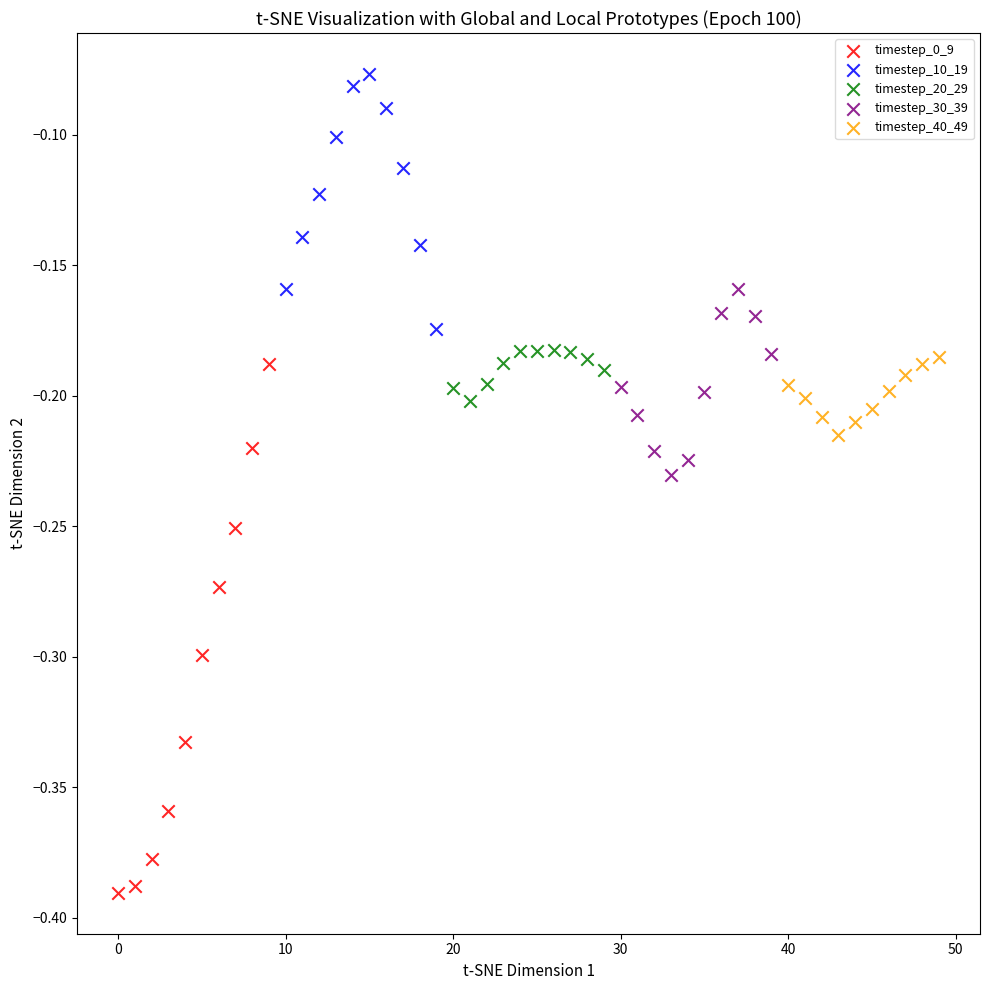

Which series contains the highest Y value?

timestep_10_19